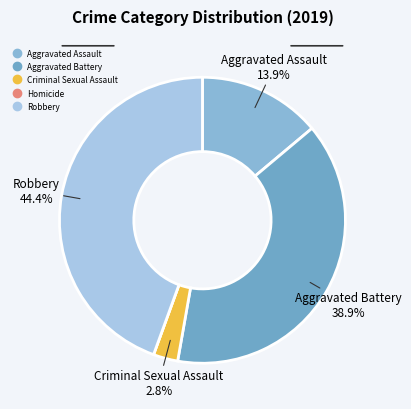

Combined, do Criminal Sexual Assault and Aggravated Assault account for over 50%?

No